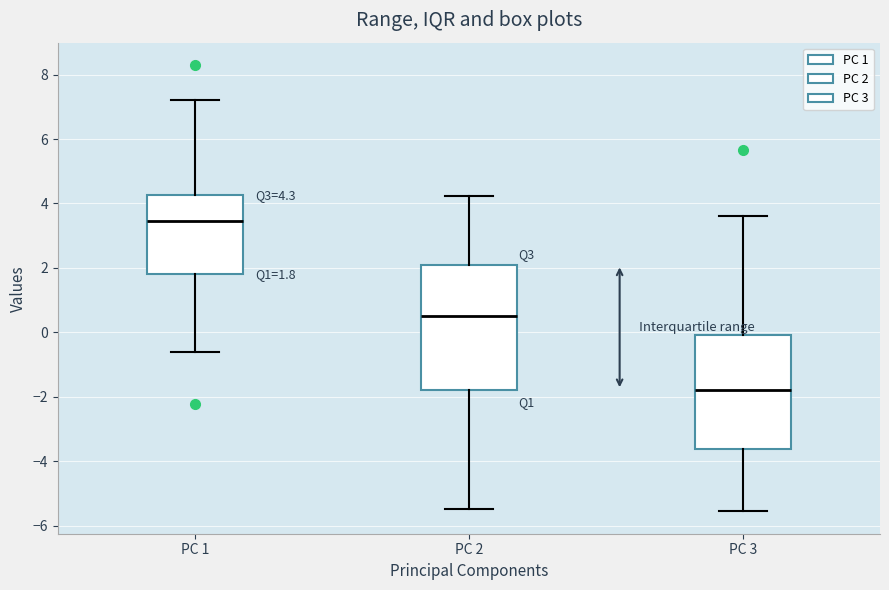

Which box has the highest median line?

PC 1